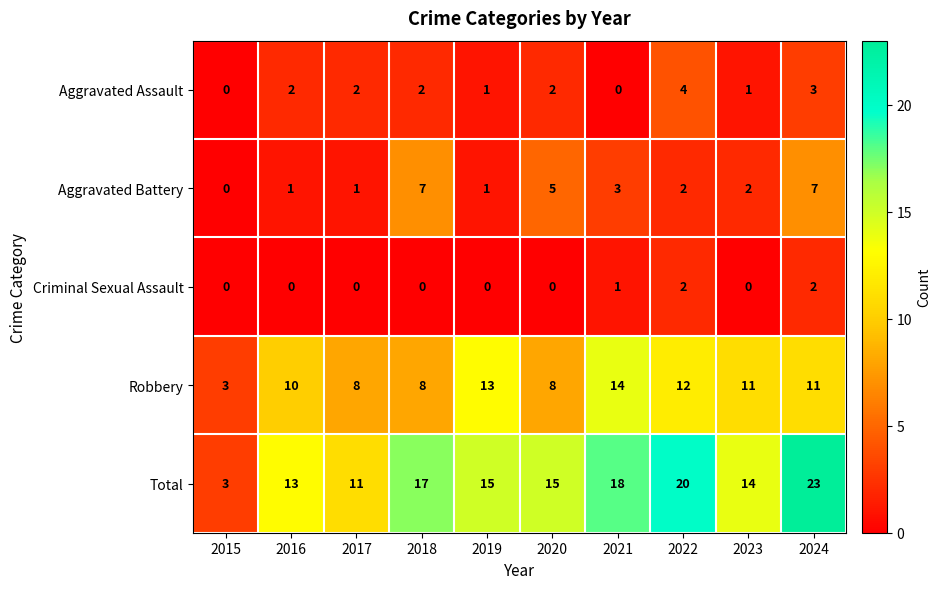

At which label is Total closest to 13?

2016